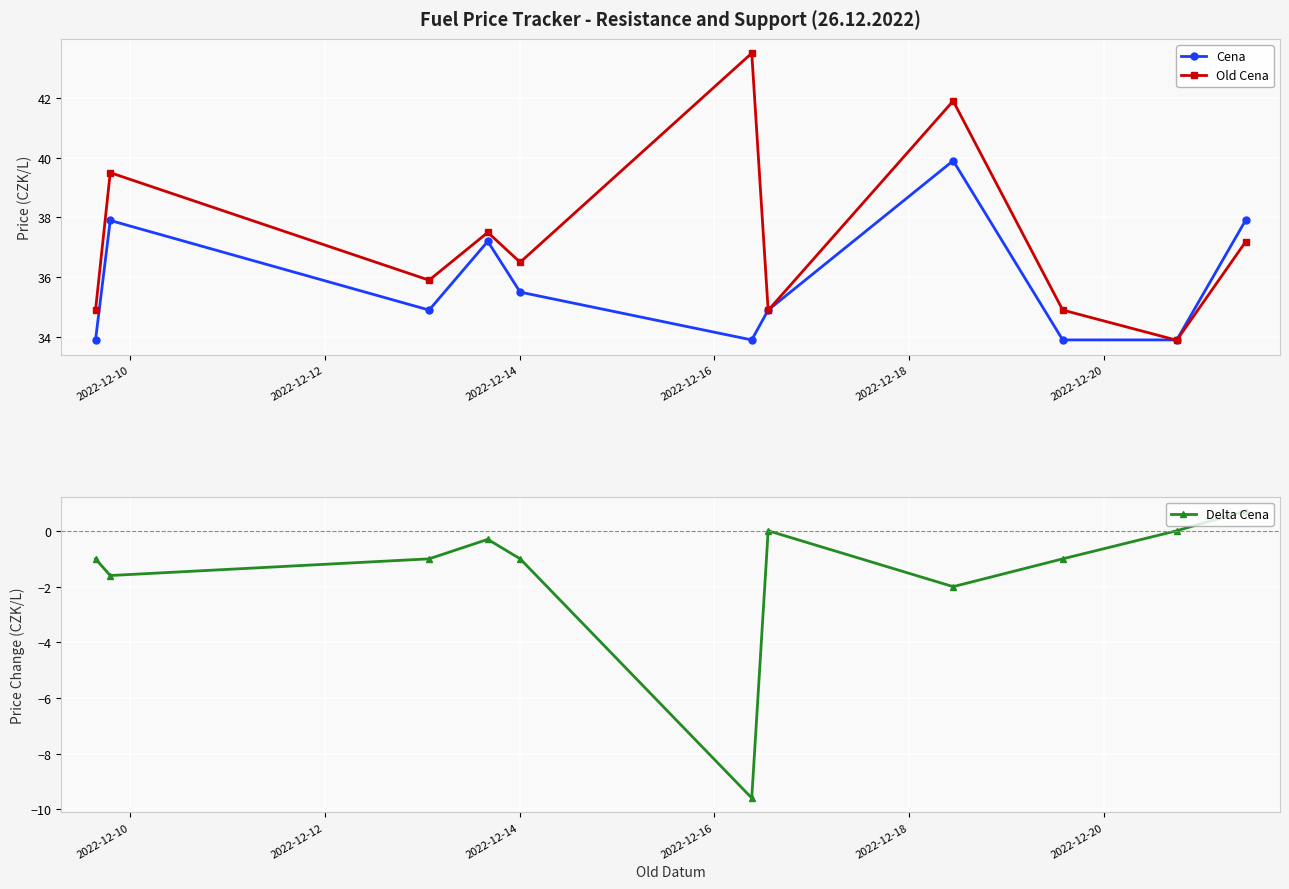

What is the maximum value for Cena?

39.9